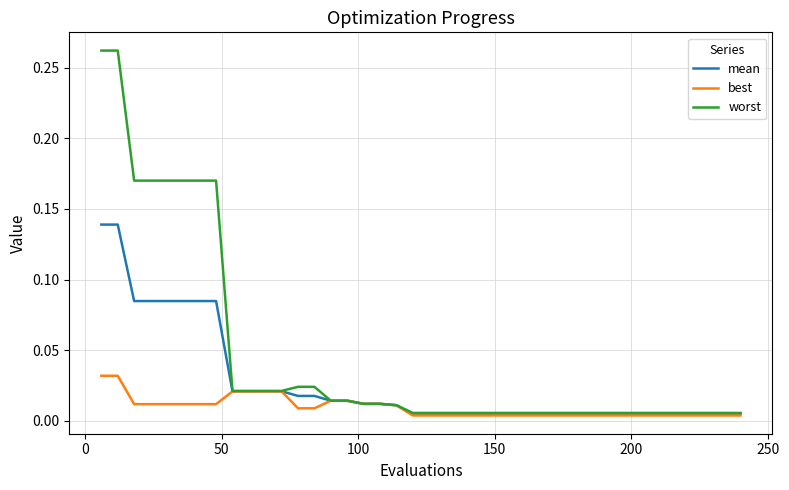

Which series has the largest total across all categories?

worst